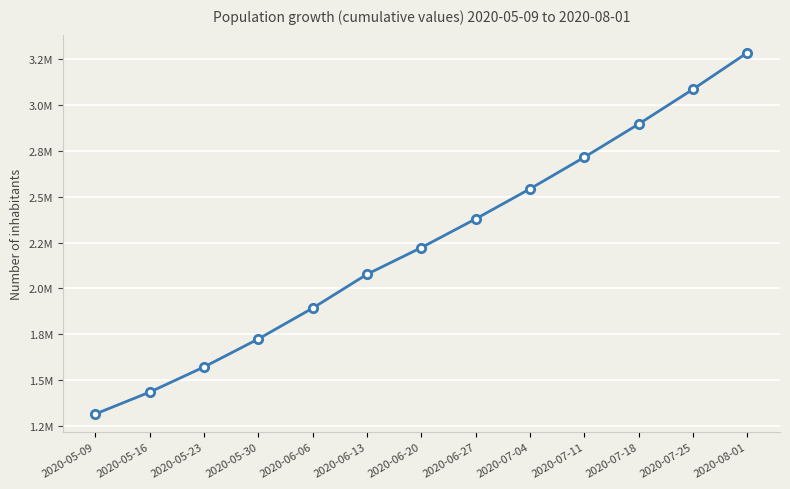

True or false: the data shows 3286000.0 at 2020-08-01.

True